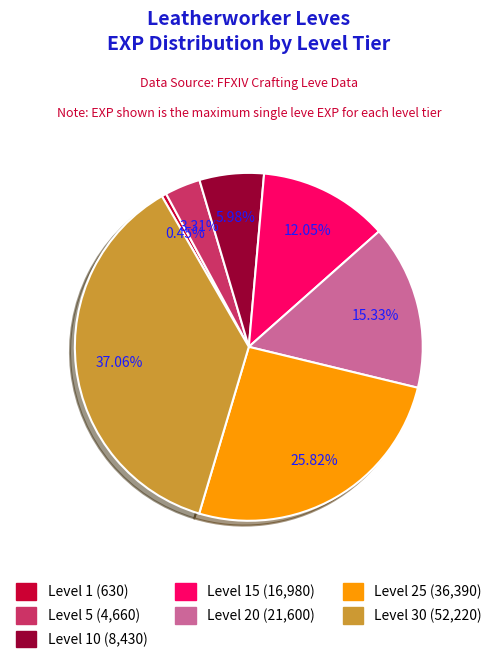

Does any single category account for the majority?

No